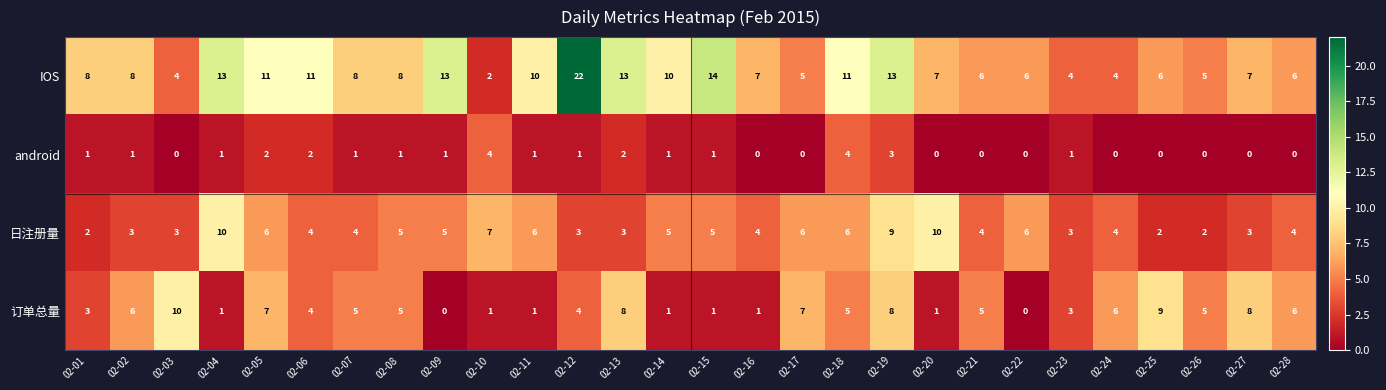

How many series are shown in this chart?

4